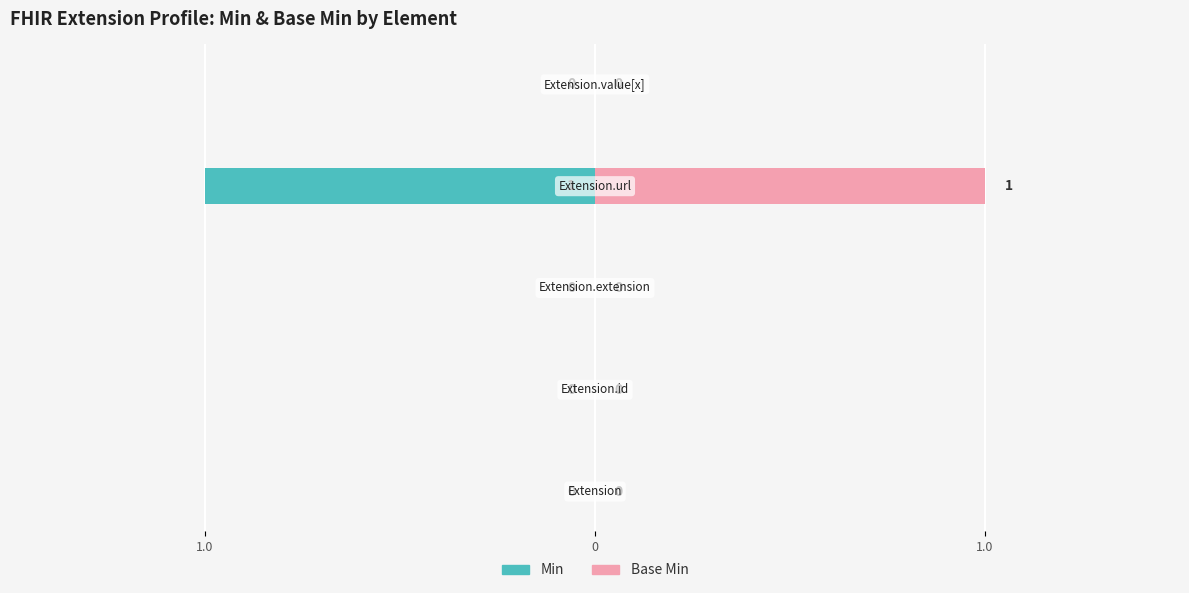

How many Min values are between 0 and 1?

4